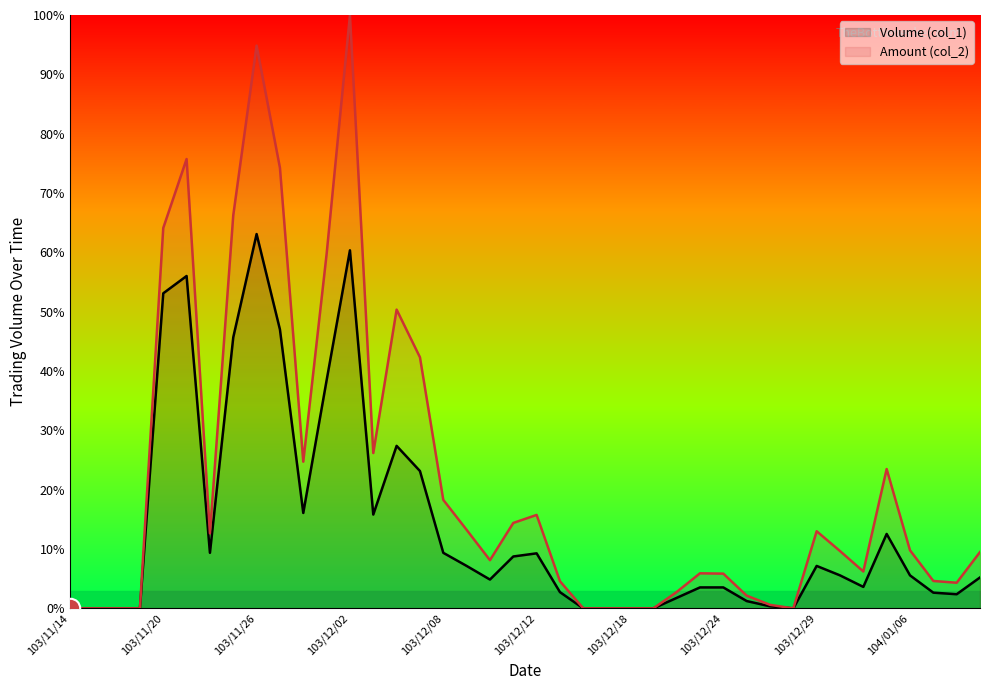

True or false: Amount (col_2) has a value of 26.2 at 103/12/03.

True